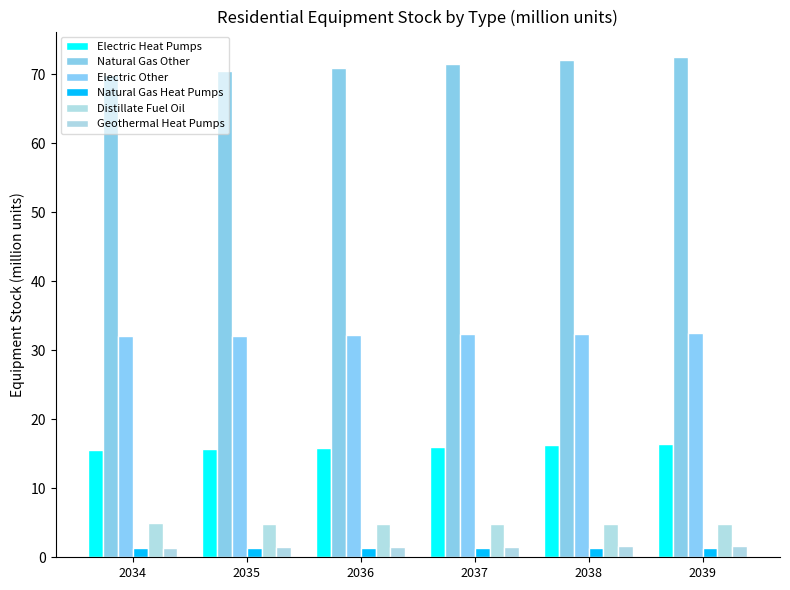

Are the bars grouped side by side (vs. stacked)?

Yes